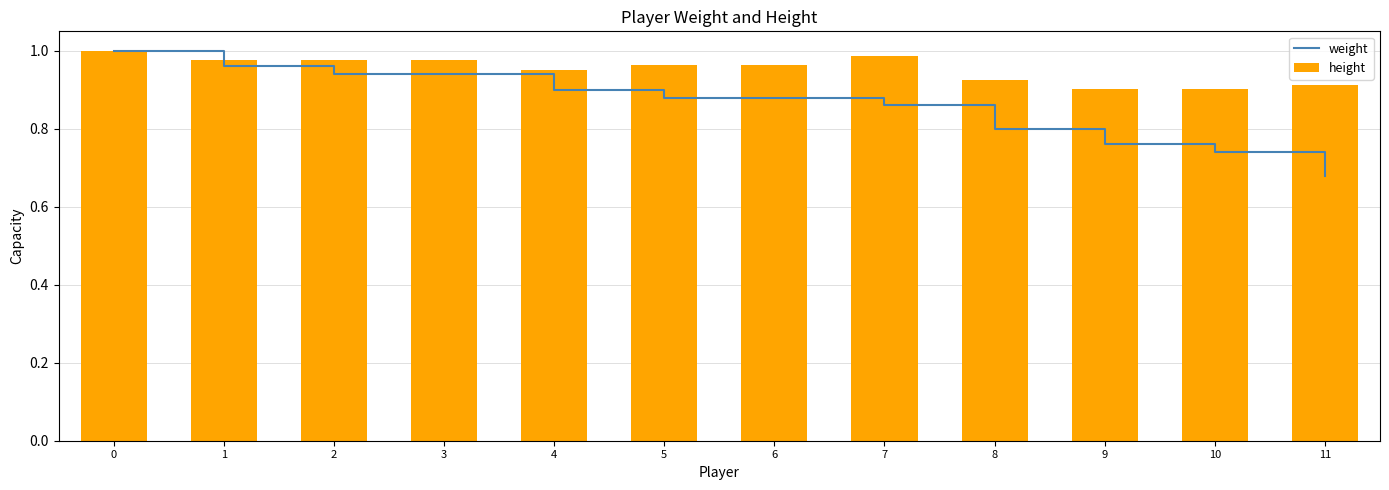

At which label is weight closest to 0?

11